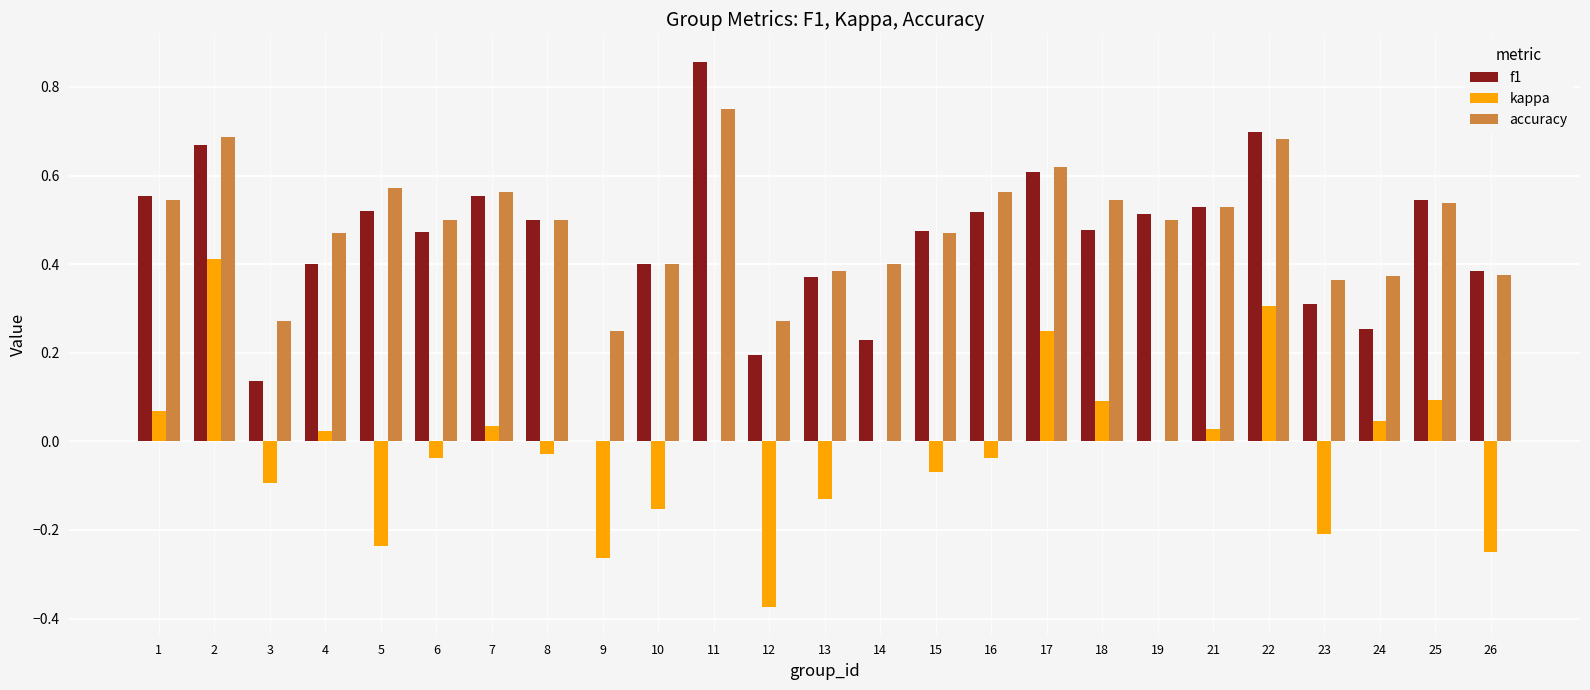

Is the value of accuracy at 3 greater than the value of f1 at 1?

No